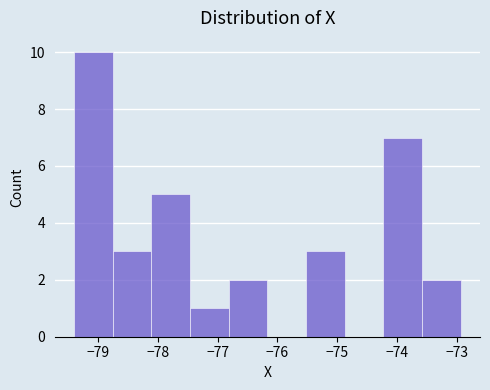

Reading left to right, list every bar in this chart as the range it spans on the x-axis followed by its height. Neither the bar edges nor the heights are printed on the chart, so give them approximately, as read against the axes.

-79.4 to -78.8: 10
-78.8 to -78.1: 3
-78.1 to -77.5: 5
-77.5 to -76.8: 1
-76.8 to -76.2: 2
-76.2 to -75.5: 0
-75.5 to -74.9: 3
-74.9 to -74.2: 0
-74.2 to -73.6: 7
-73.6 to -72.9: 2